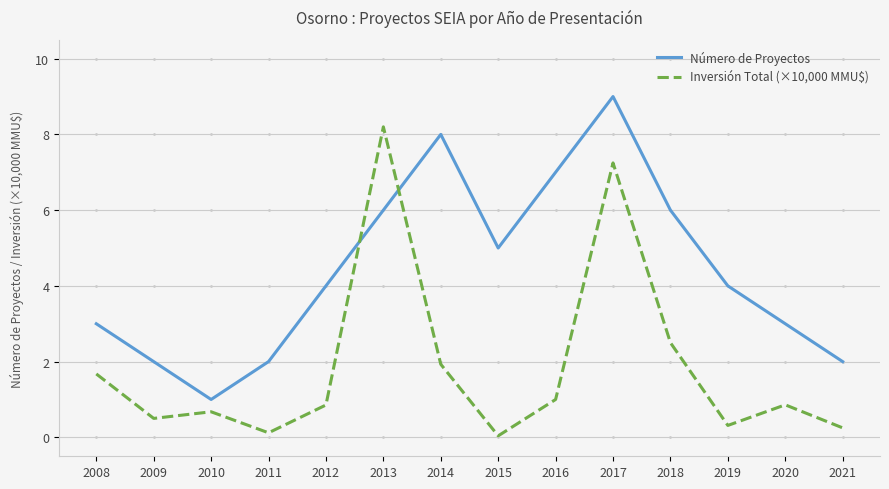

Which series has the largest total across all categories?

Número de Proyectos